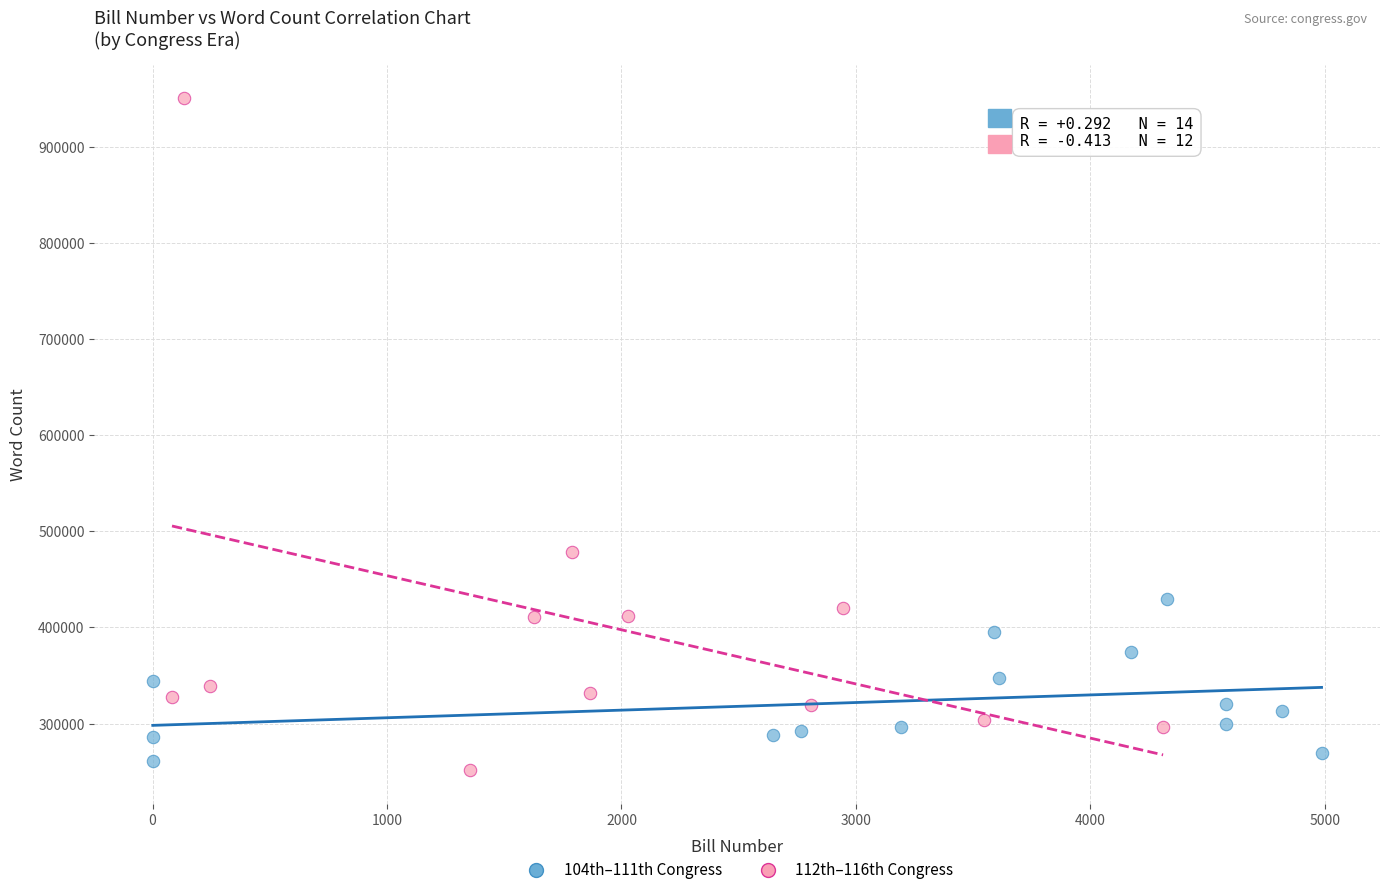

Which series contains the highest Y value?

112th–116th Congress